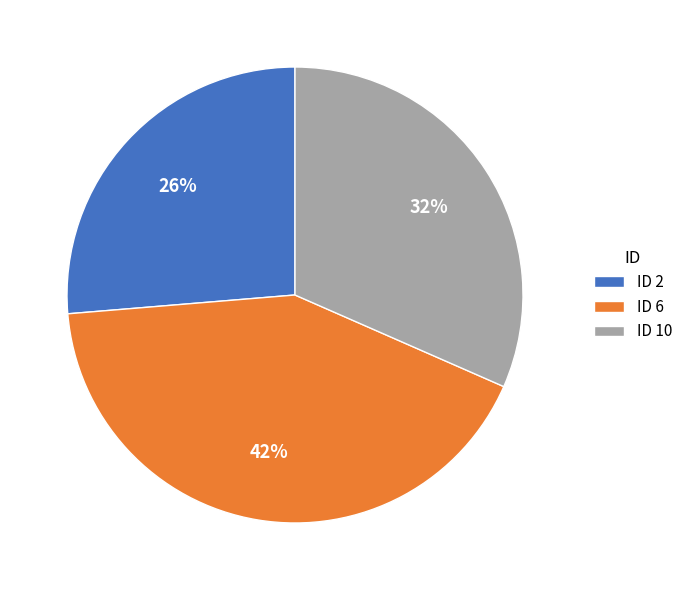

How many slices are in this pie chart?

3